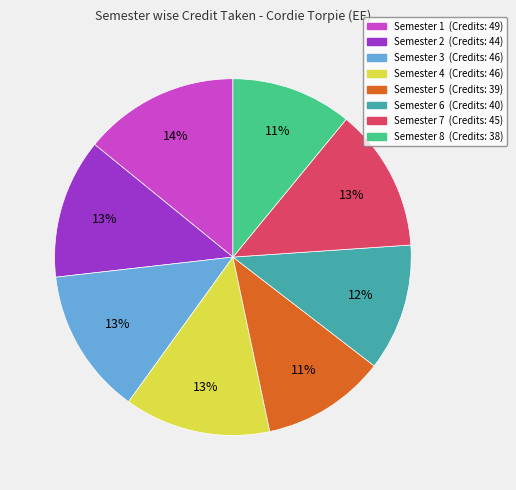

Is the sum of Semester 3 (Credits: 46) and Semester 6 (Credits: 40) greater than half?

No